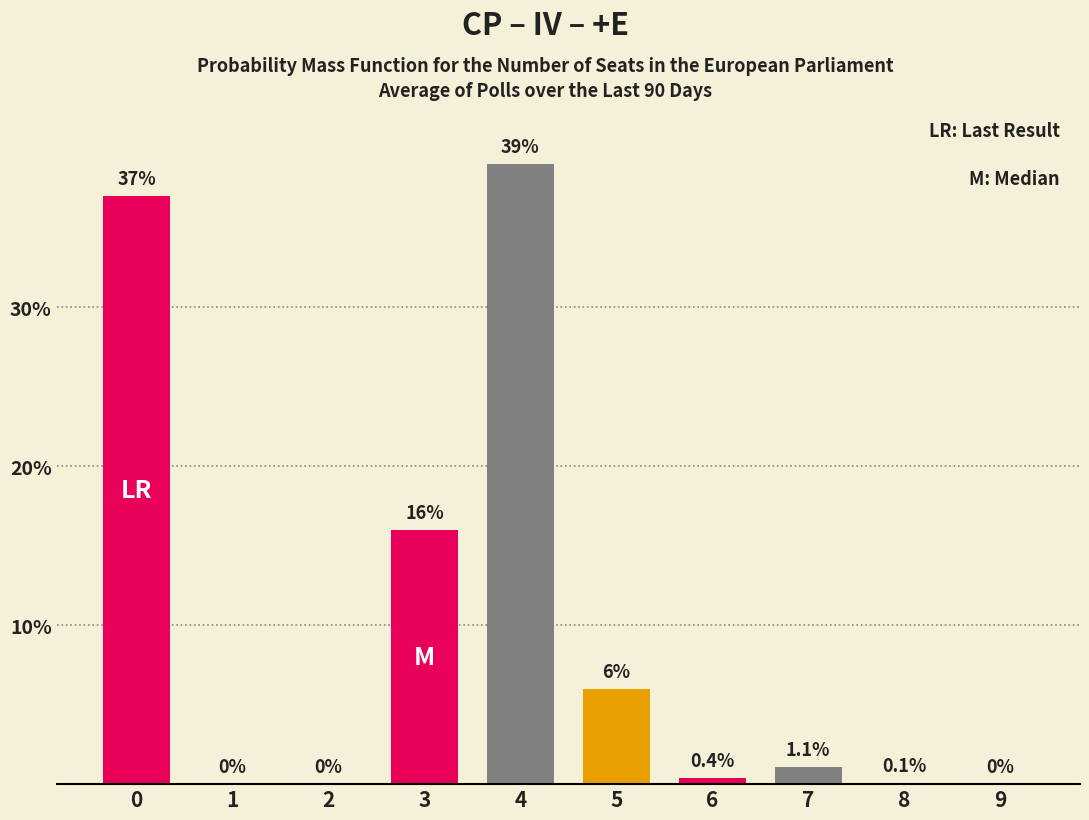

Is it true that the value at 8 is 0.1?

True